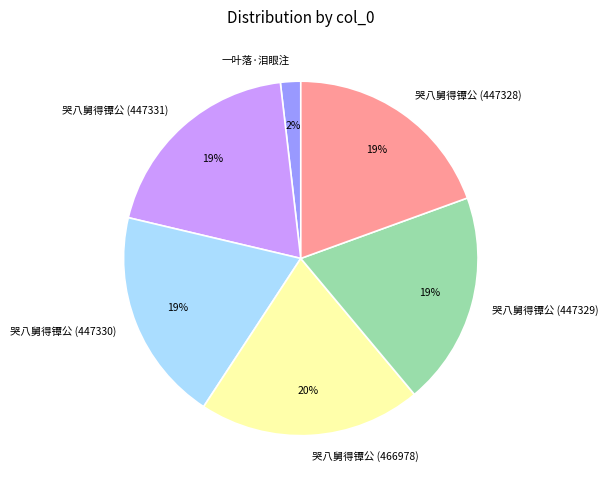

What is the ratio of the value at 哭八舅得镡公 (447330) to the value at 哭八舅得镡公 (447328)?

1.0